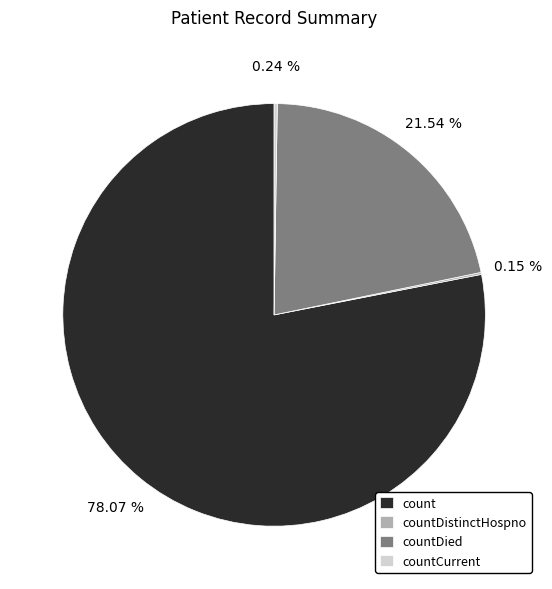

Which category has the biggest portion of the pie?

count